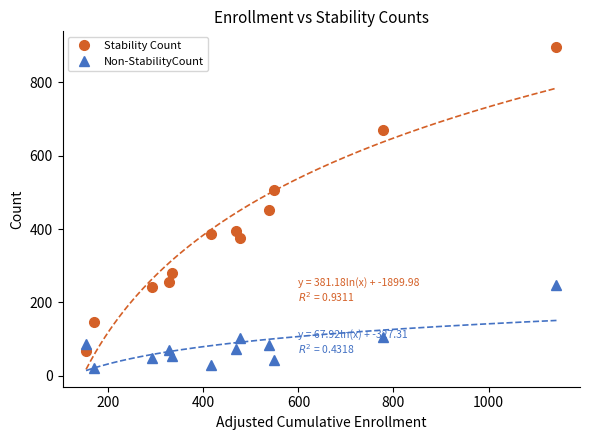

Reading right to left, transcribe all the data shown in this chart.

Stability Count: 895	670	507	452	375	395	386	281	257	242	148	67
Non-StabilityCount: 248	107	42	85	102	74	30	53	71	49	21	86